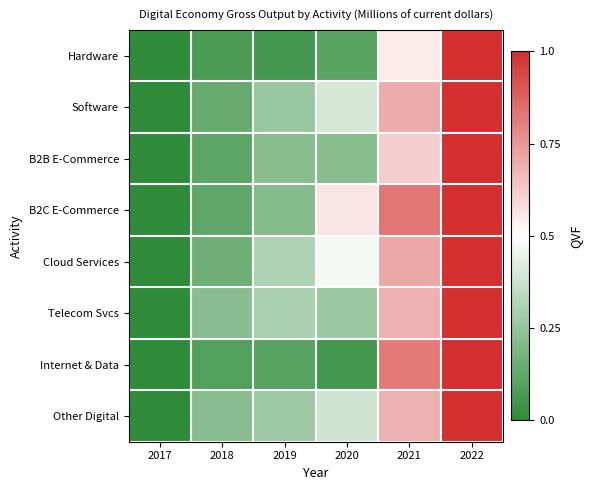

Which has a higher value, 2019 or 2022?

2022